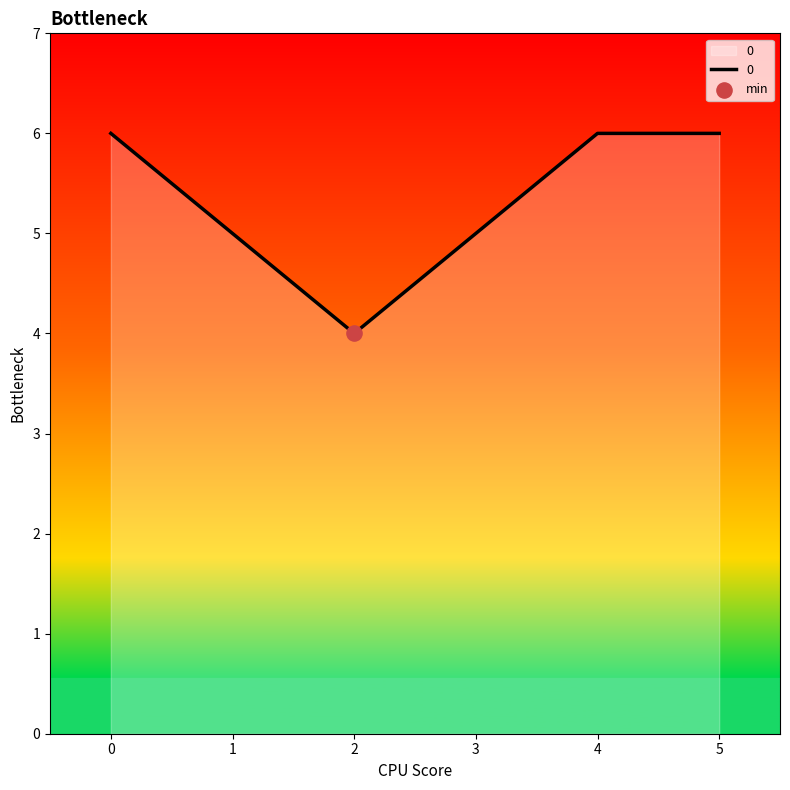

What is the ratio of the value at 2 to the value at 5?

0.7